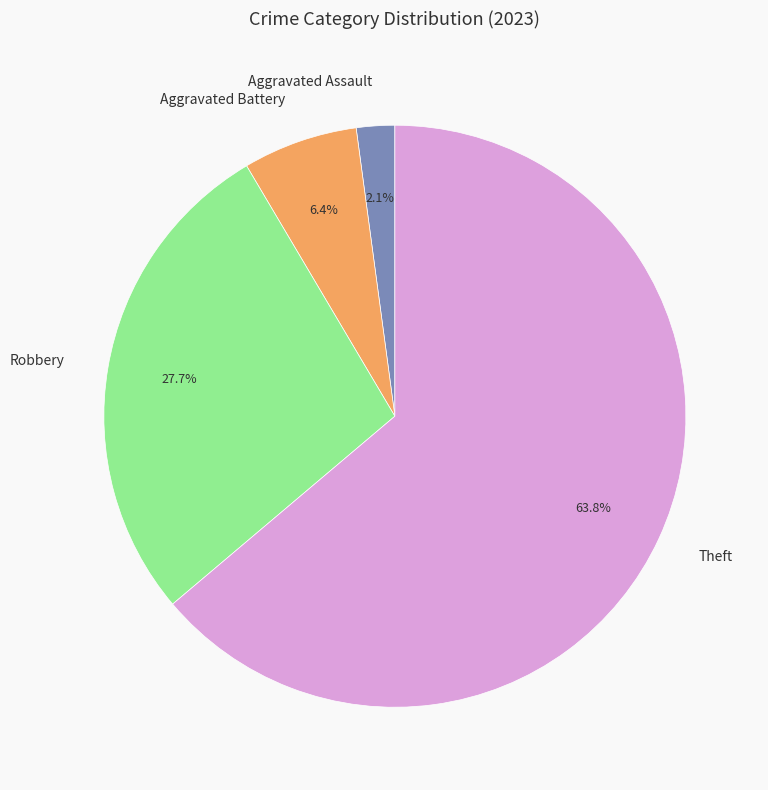

How many segments does this pie chart have?

4